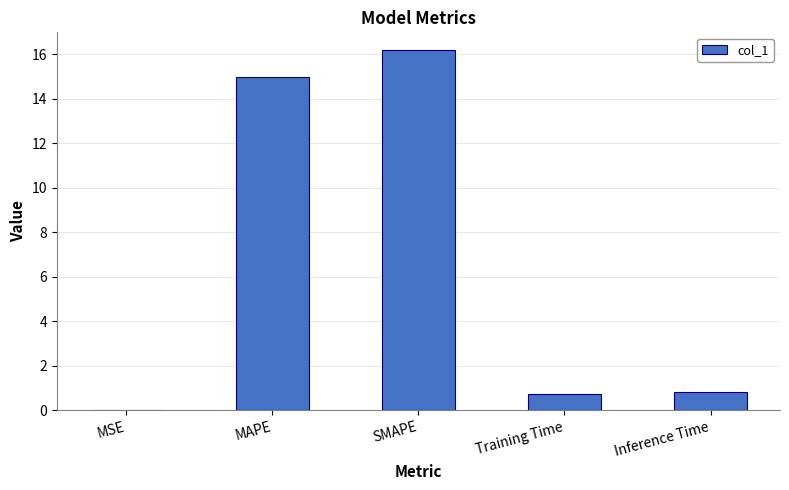

What value does the data have at SMAPE?

16.2